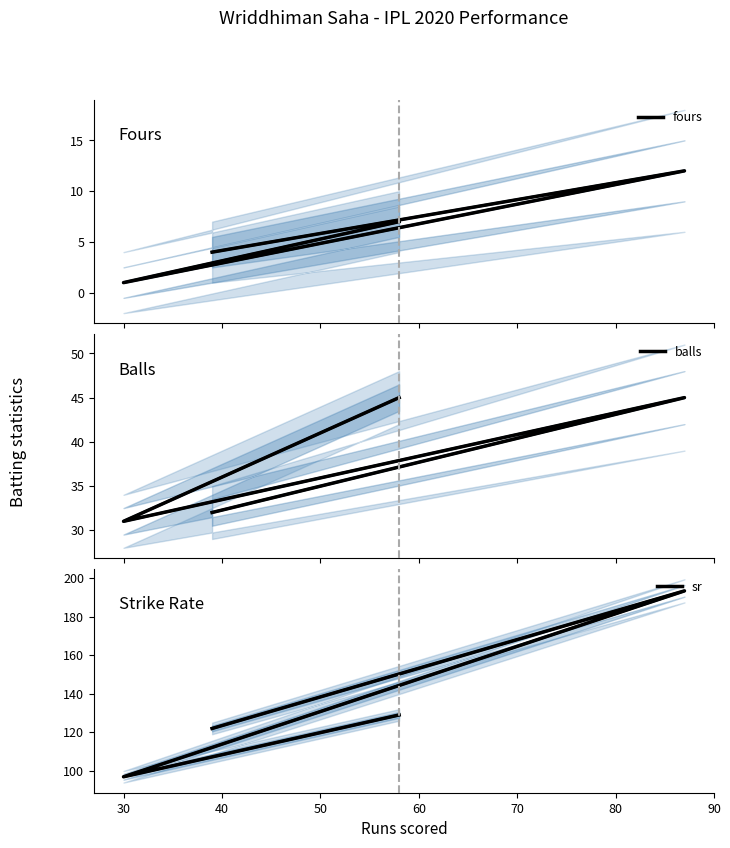

Rank the series by their maximum value, from lowest to highest.

fours, balls, sr